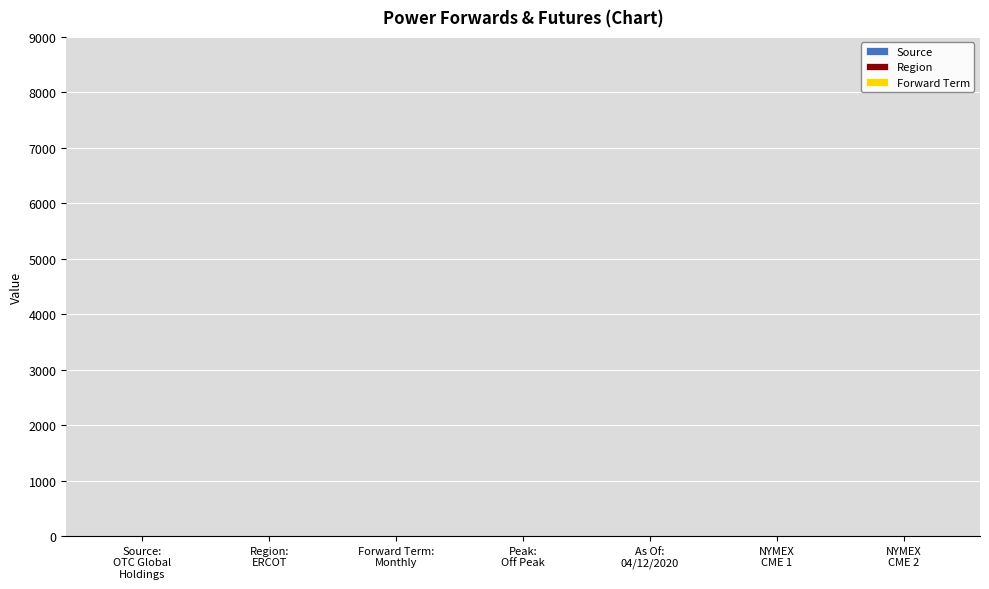

What is the maximum value shown in the chart?

7